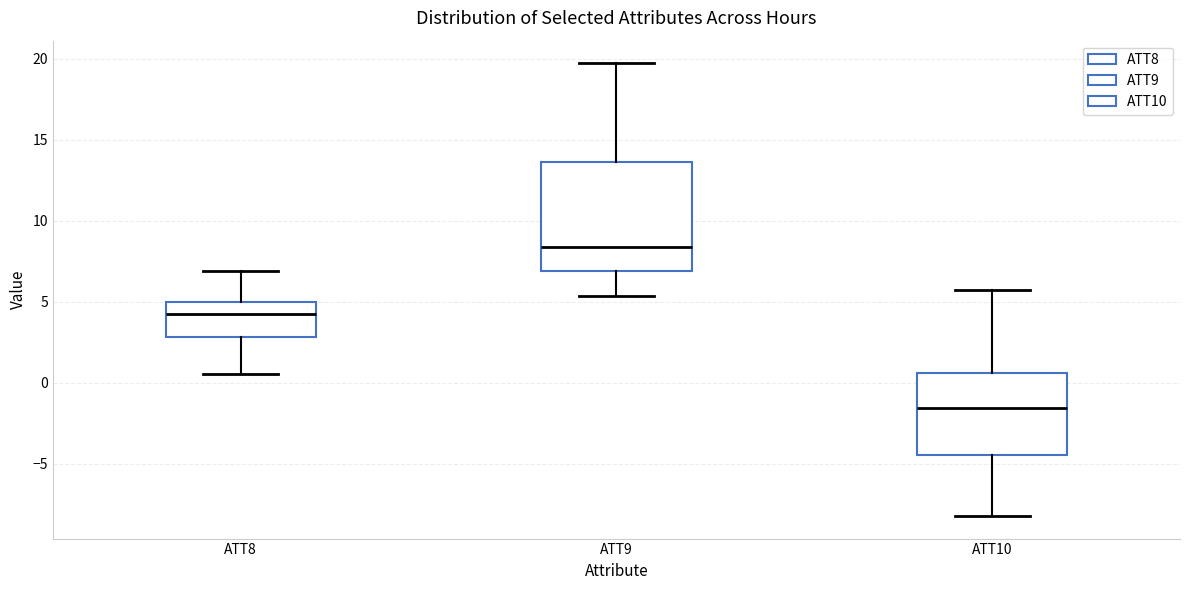

Where does the lower whisker of the box for ATT10 end on the y-axis? The values are not printed on the chart, so give them approximately, as read against the axis.

-8.0